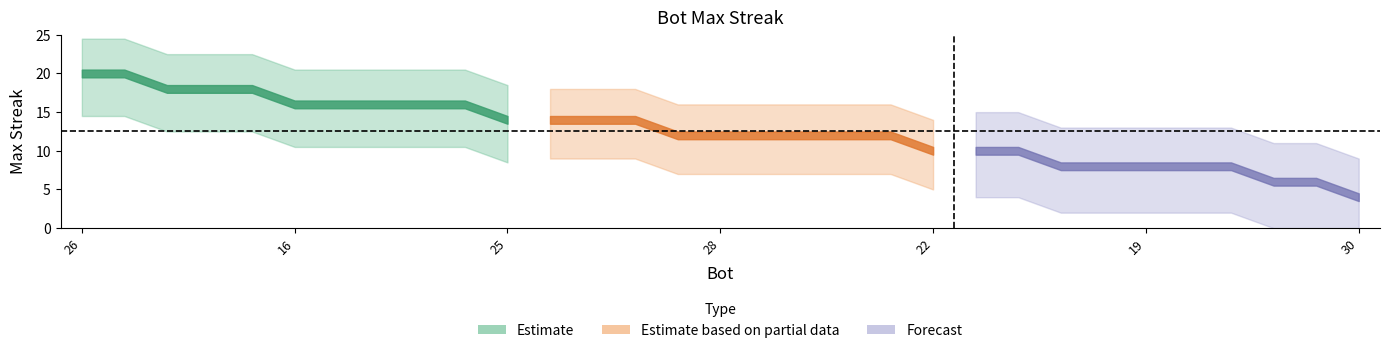

At which label does the data first exceed 12?

26